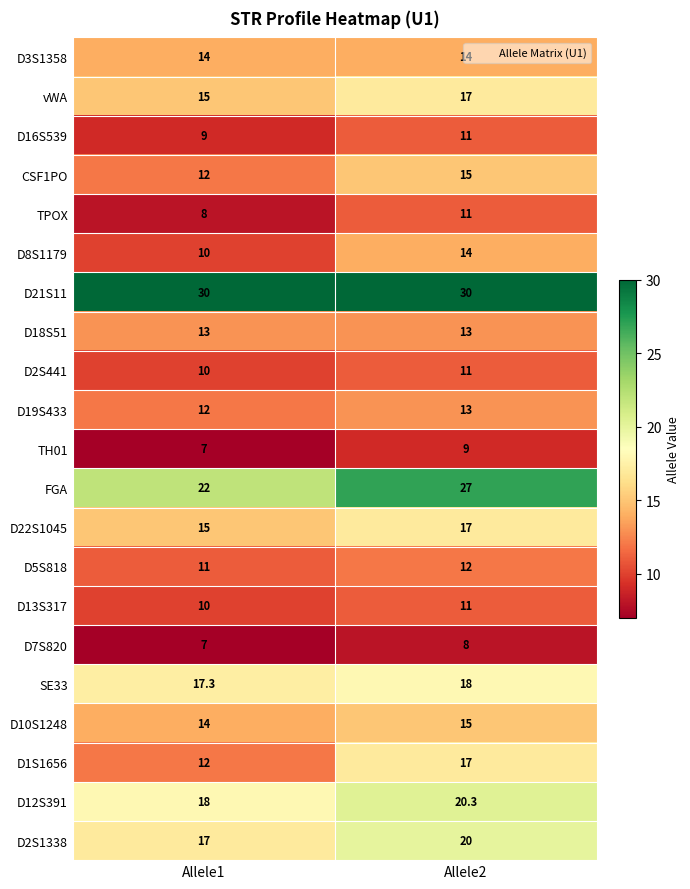

The value of D19S433 at Allele1 is 18.8. True or false?

False